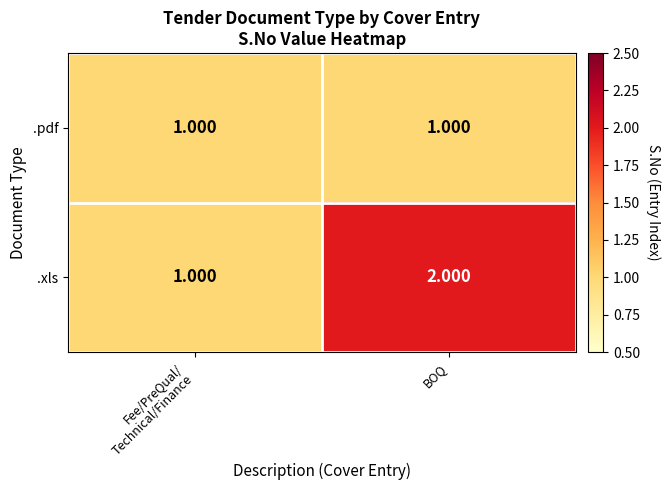

Which series has the largest total across all categories?

.xls